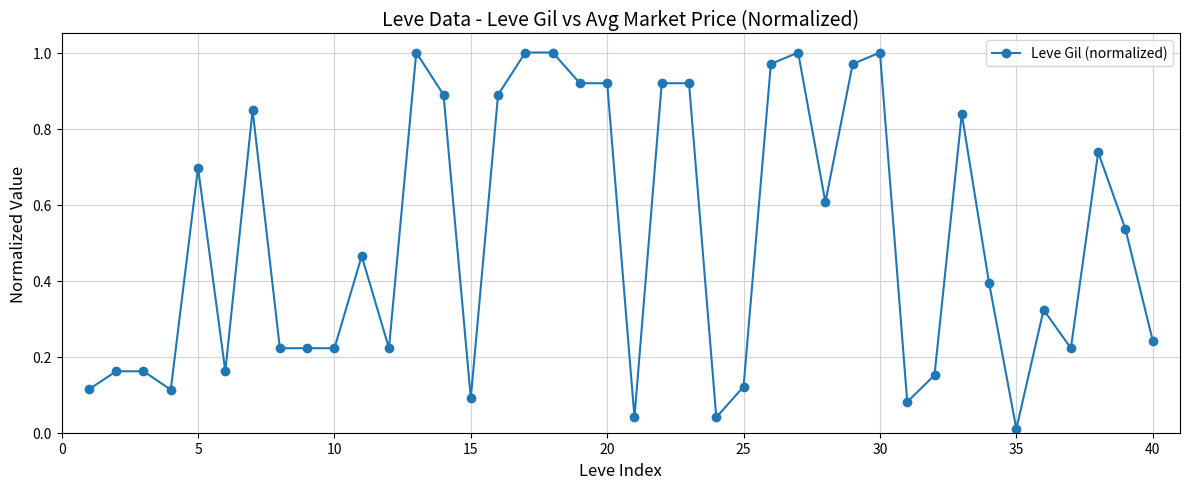

What is the sum of all values?

20.4